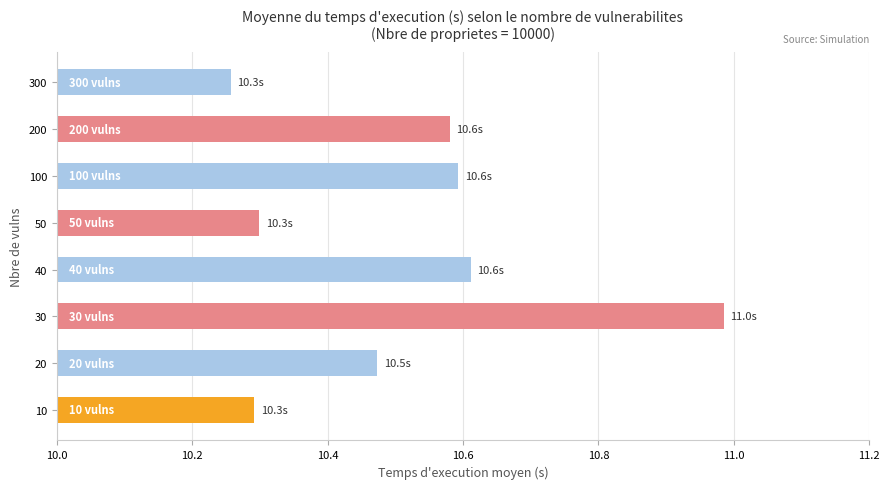

At which label is the value closest to 10?

300